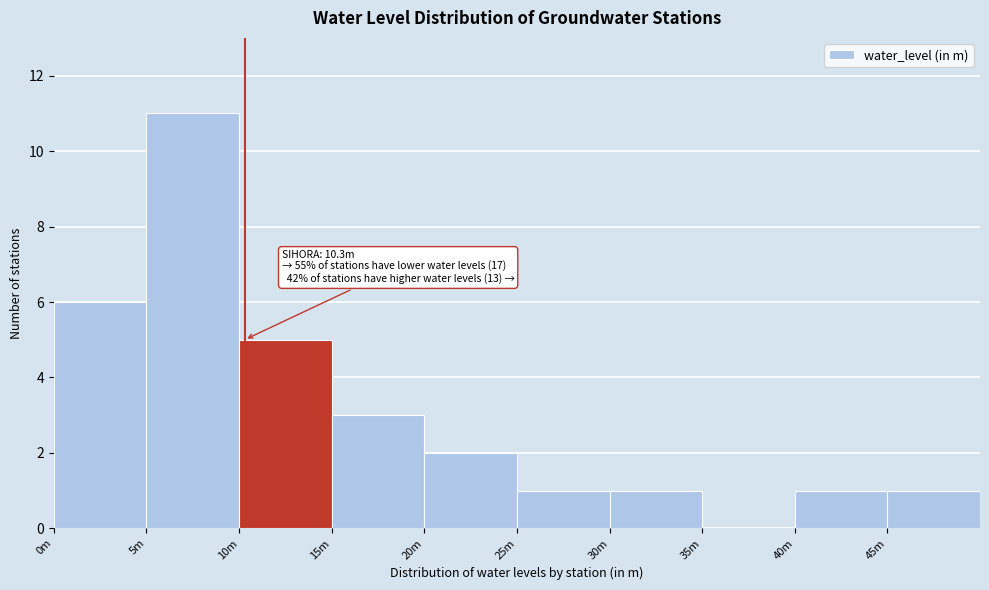

Reading left to right, transcribe all the data shown in this chart.

0m=6	5m=11	10m=5	15m=3	20m=2	25m=1	30m=1	35m=0	40m=1	45m=1